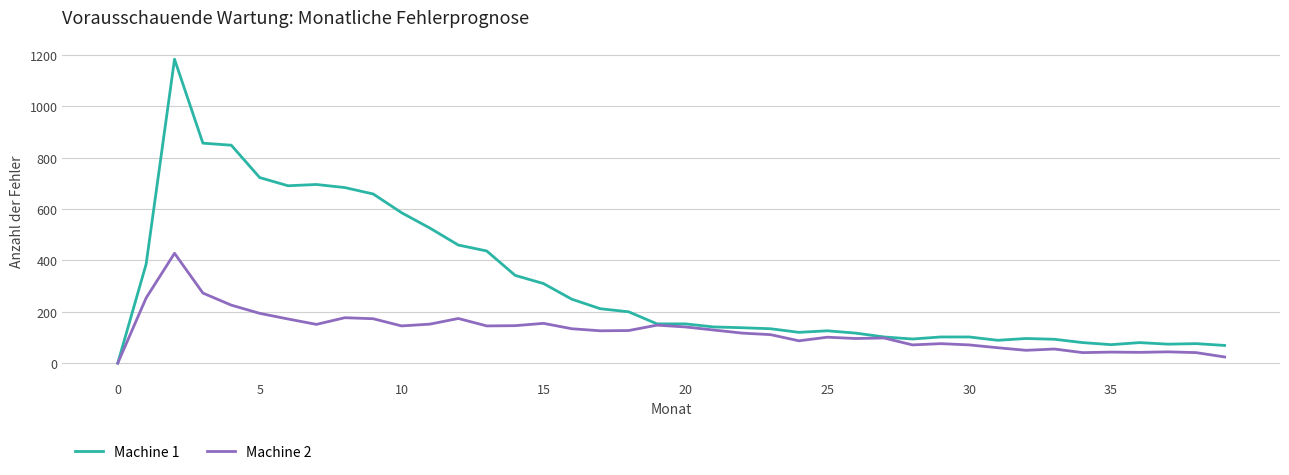

Which series has the largest total across all categories?

Machine 1